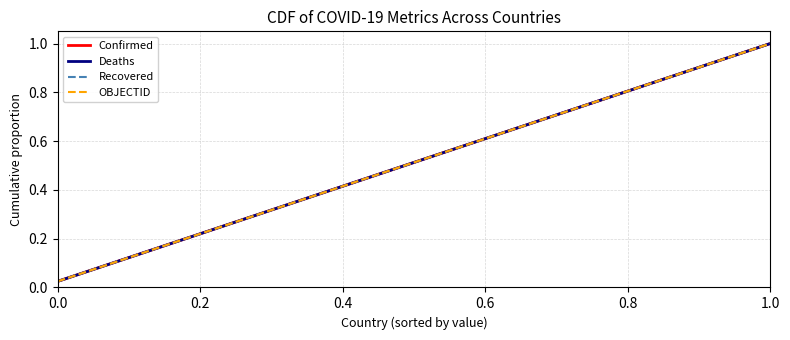

True or false: Confirmed and OBJECTID intersect in this chart.

False